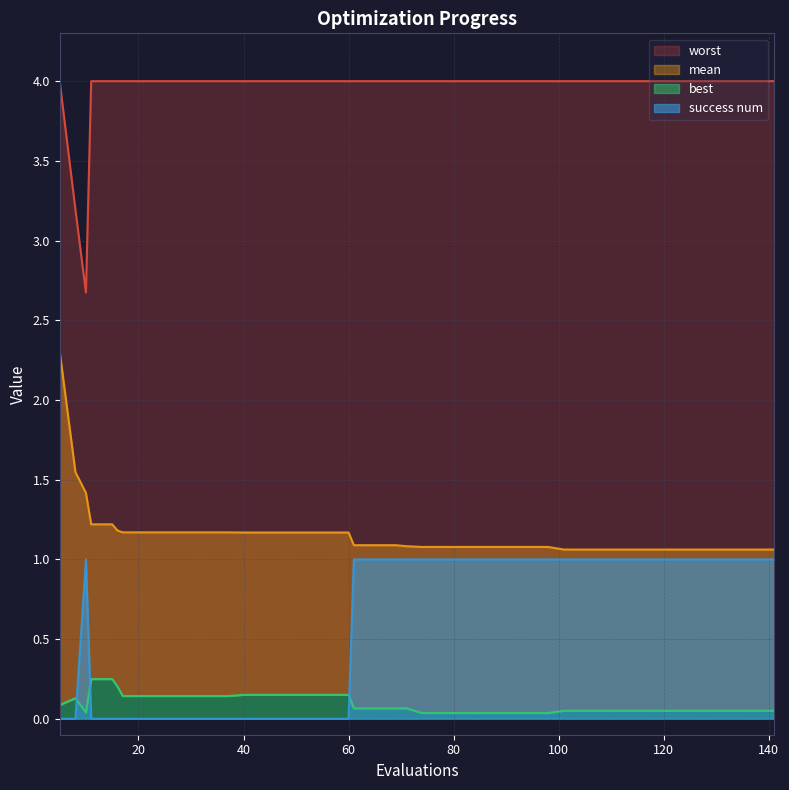

What are all the series names shown in the legend?

mean, best, worst, success_num